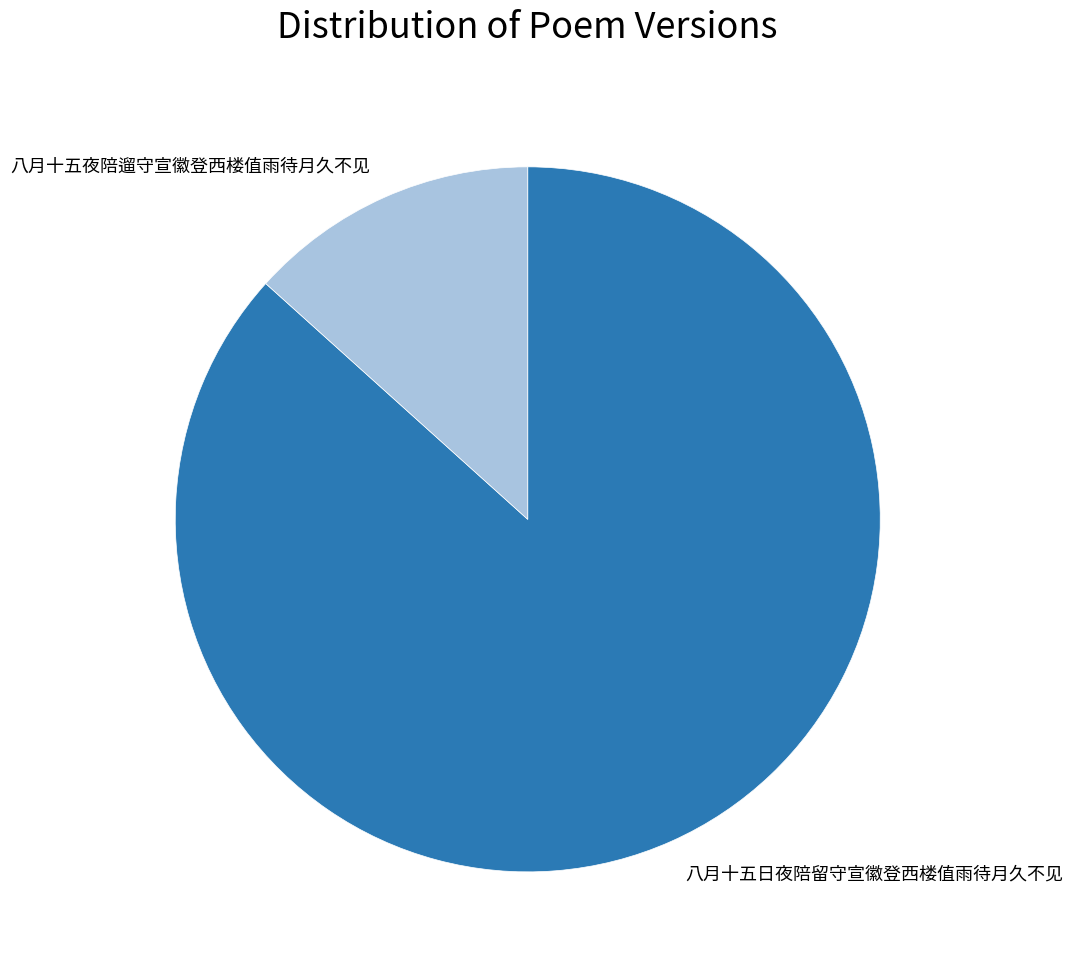

Rank the categories by value from lowest to highest.

八月十五夜陪遛守宣徽登西楼值雨待月久不见, 八月十五日夜陪留守宣徽登西楼值雨待月久不见